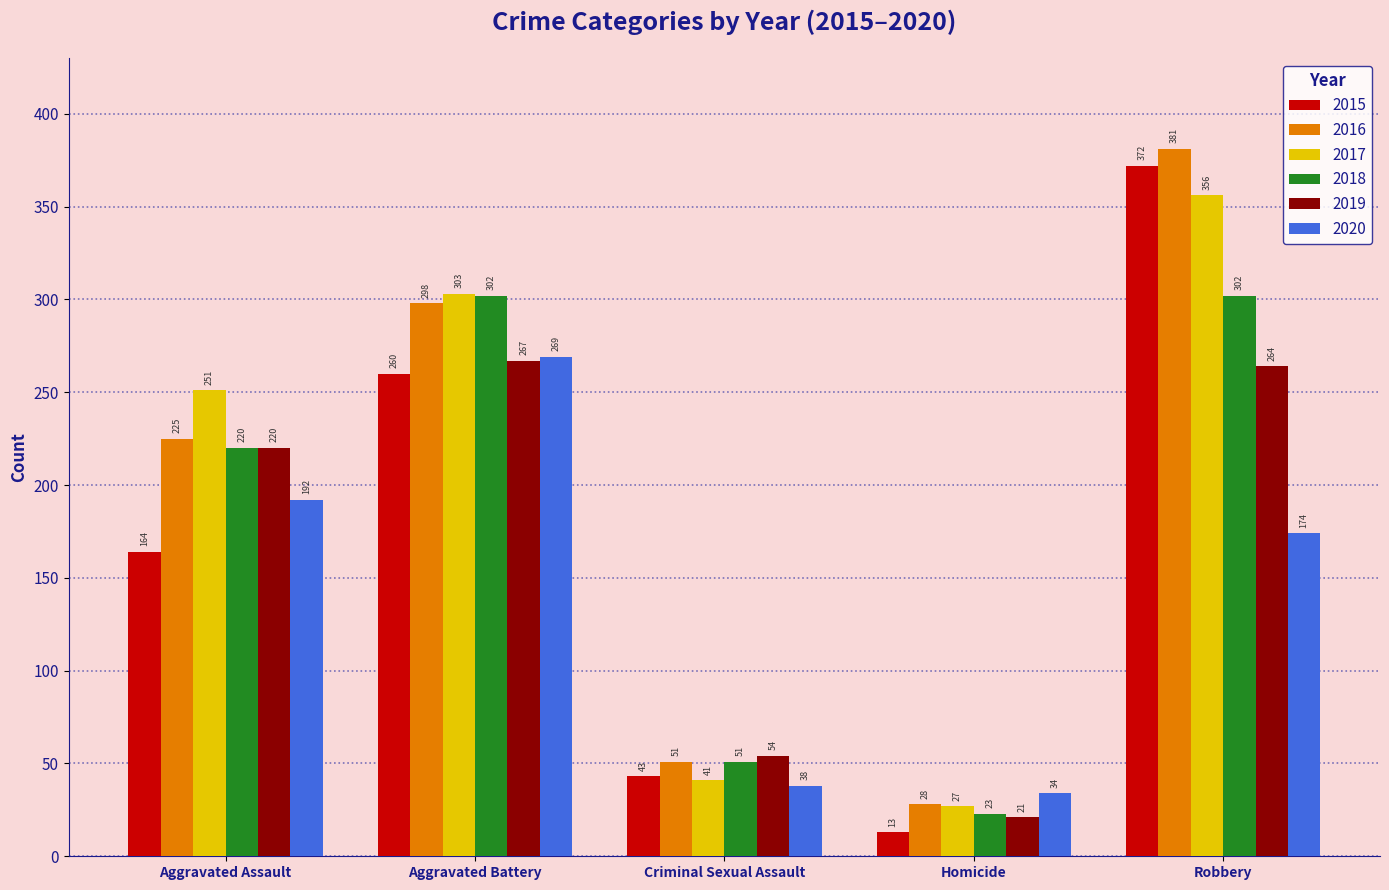

What are all the series names shown in the legend?

2015, 2016, 2017, 2018, 2019, 2020